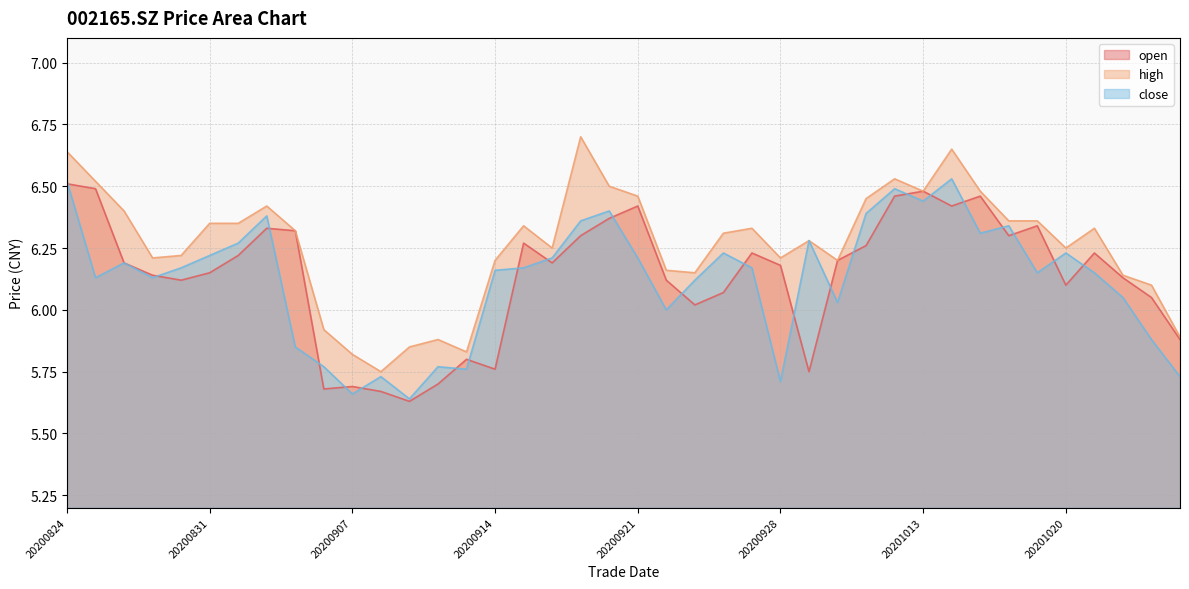

Reading left to right, transcribe all the data shown in this chart.

open: 20200824=6.5	20200825=6.5	20200826=6.2	20200827=6.1	20200828=6.1	20200831=6.2	20200901=6.2	20200902=6.3	20200903=6.3	20200904=5.7	20200907=5.7	20200908=5.7	20200909=5.6	20200910=5.7	20200911=5.8	20200914=5.8	20200915=6.3	20200916=6.2	20200917=6.3	20200918=6.4	20200921=6.4	20200922=6.1	20200923=6.0	20200924=6.1	20200925=6.2	20200928=6.2	20200929=5.8	20200930=6.2	20201009=6.3	20201012=6.5	20201013=6.5	20201014=6.4	20201015=6.5	20201016=6.3	20201019=6.3	20201020=6.1	20201021=6.2	20201022=6.1	20201023=6.0	20201026=5.9
high: 20200824=6.6	20200825=6.5	20200826=6.4	20200827=6.2	20200828=6.2	20200831=6.3	20200901=6.3	20200902=6.4	20200903=6.3	20200904=5.9	20200907=5.8	20200908=5.8	20200909=5.8	20200910=5.9	20200911=5.8	20200914=6.2	20200915=6.3	20200916=6.2	20200917=6.7	20200918=6.5	20200921=6.5	20200922=6.2	20200923=6.2	20200924=6.3	20200925=6.3	20200928=6.2	20200929=6.3	20200930=6.2	20201009=6.5	20201012=6.5	20201013=6.5	20201014=6.7	20201015=6.5	20201016=6.4	20201019=6.4	20201020=6.2	20201021=6.3	20201022=6.1	20201023=6.1	20201026=5.9
close: 20200824=6.5	20200825=6.1	20200826=6.2	20200827=6.1	20200828=6.2	20200831=6.2	20200901=6.3	20200902=6.4	20200903=5.8	20200904=5.8	20200907=5.7	20200908=5.7	20200909=5.6	20200910=5.8	20200911=5.8	20200914=6.2	20200915=6.2	20200916=6.2	20200917=6.4	20200918=6.4	20200921=6.2	20200922=6.0	20200923=6.1	20200924=6.2	20200925=6.2	20200928=5.7	20200929=6.3	20200930=6.0	20201009=6.4	20201012=6.5	20201013=6.4	20201014=6.5	20201015=6.3	20201016=6.3	20201019=6.2	20201020=6.2	20201021=6.2	20201022=6.0	20201023=5.9	20201026=5.7